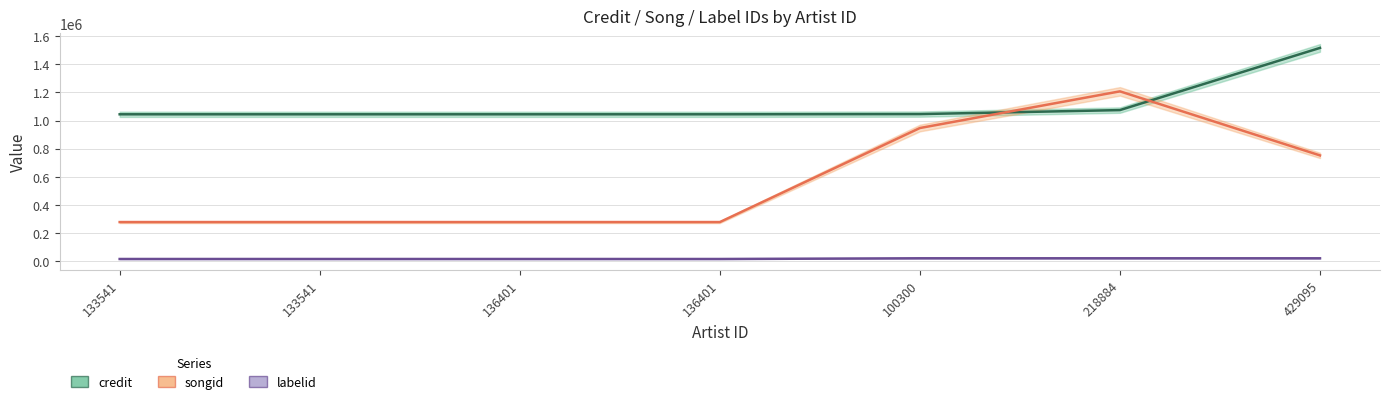

Which series has the largest total across all categories?

credit